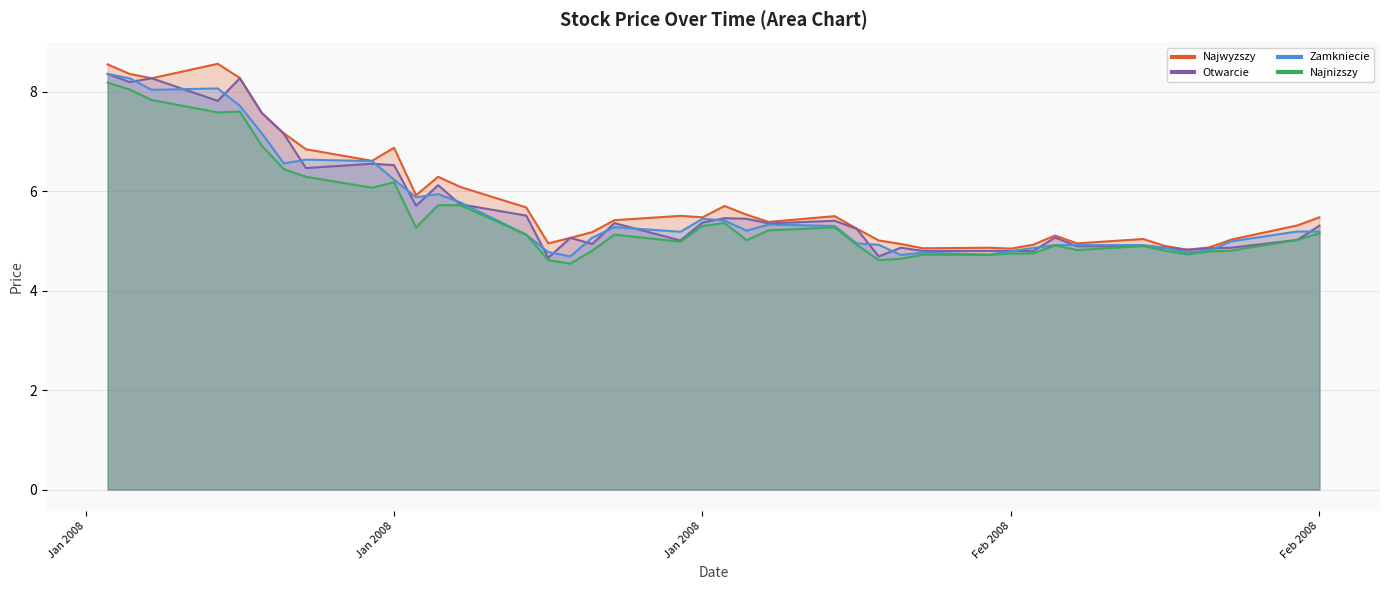

Rank the series by their maximum value, from highest to lowest.

Najwyzszy, Otwarcie, Zamkniecie, Najnizszy